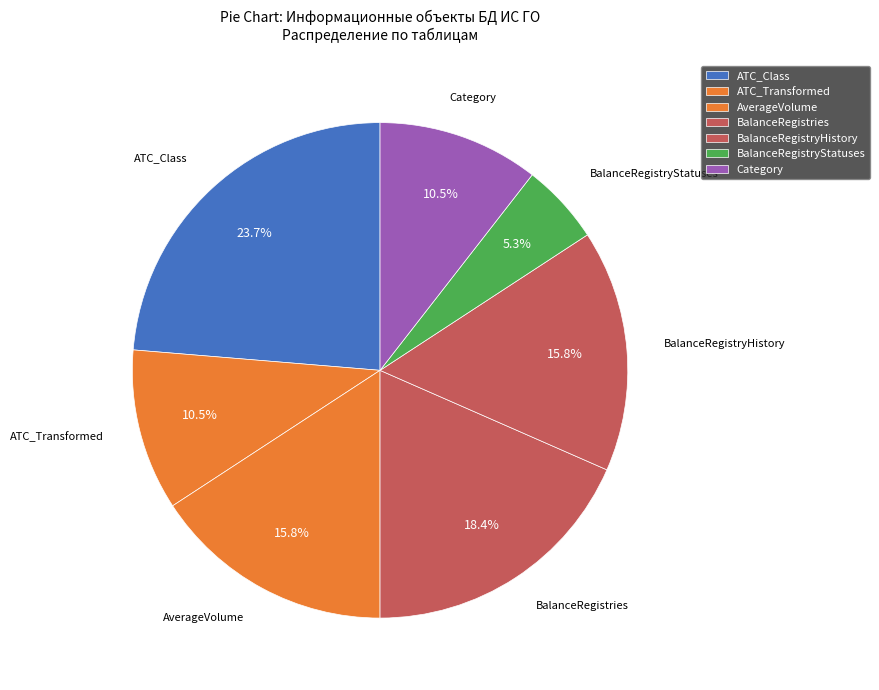

What percentage is NOT represented by BalanceRegistries?

81.6%